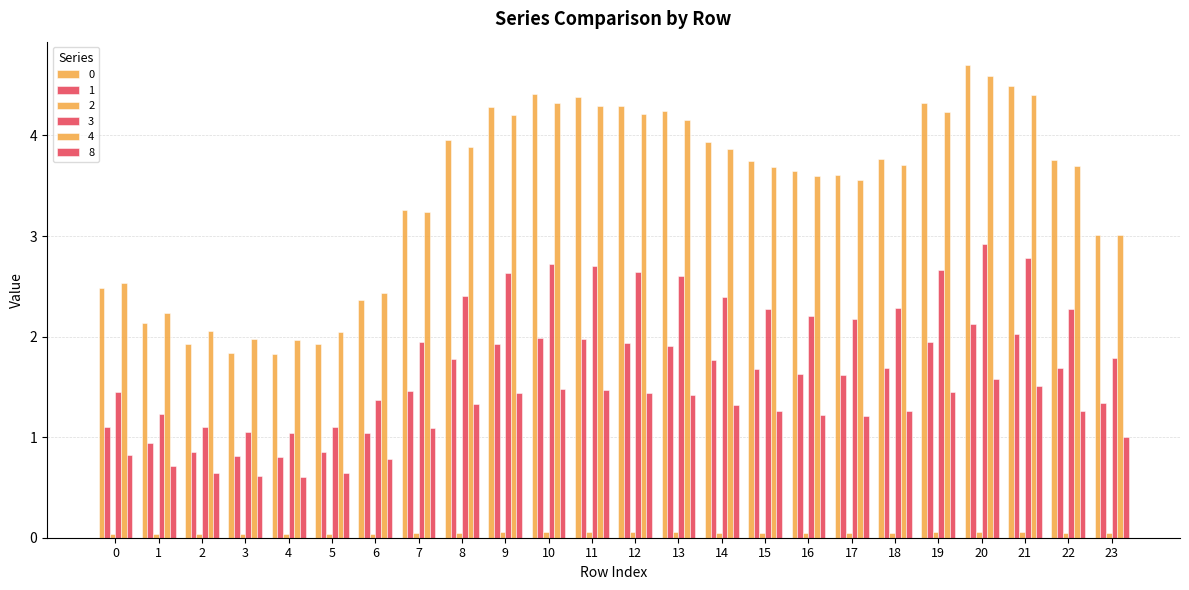

How many groups of bars are there?

24